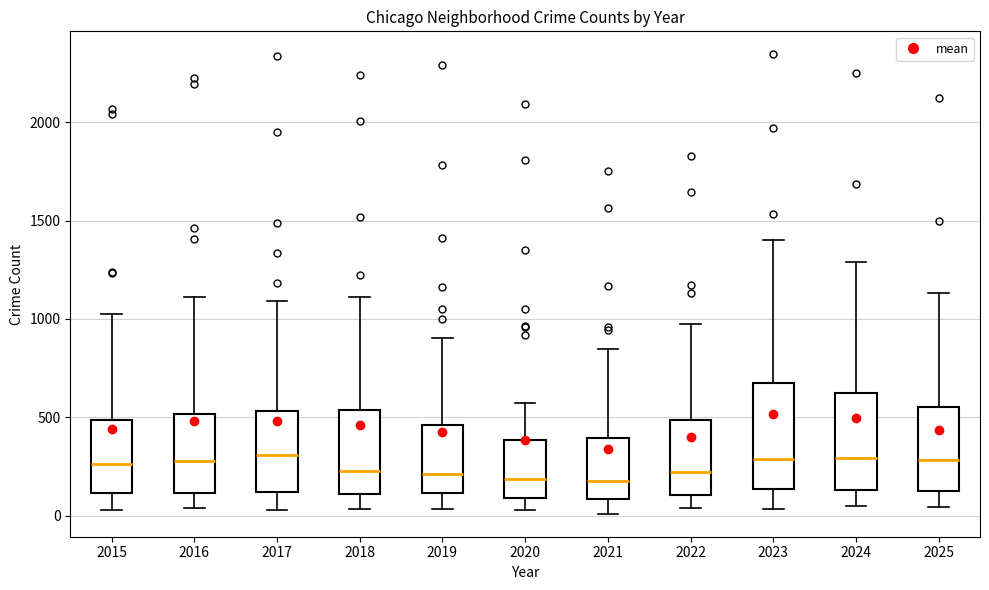

Where does the median line of the box at x = 2022 sit on the y-axis? The values are not printed on the chart, so give them approximately, as read against the axis.

200